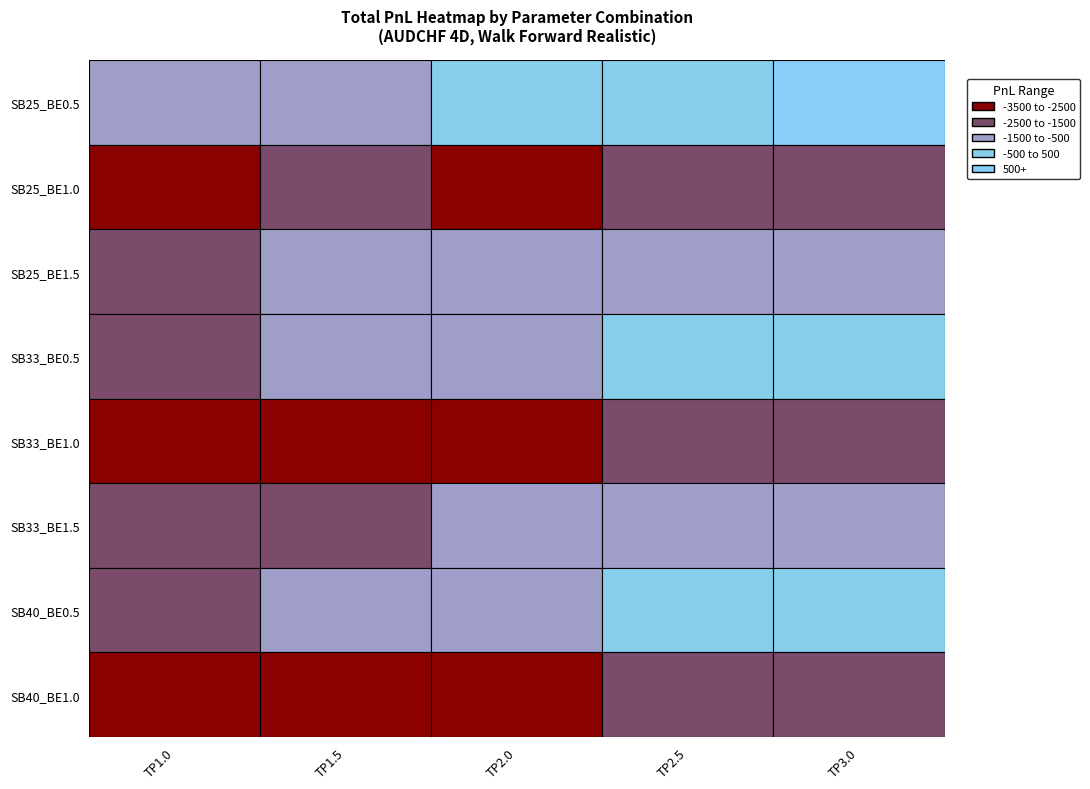

What is the total value across all series at TP2.5?

-9398.3